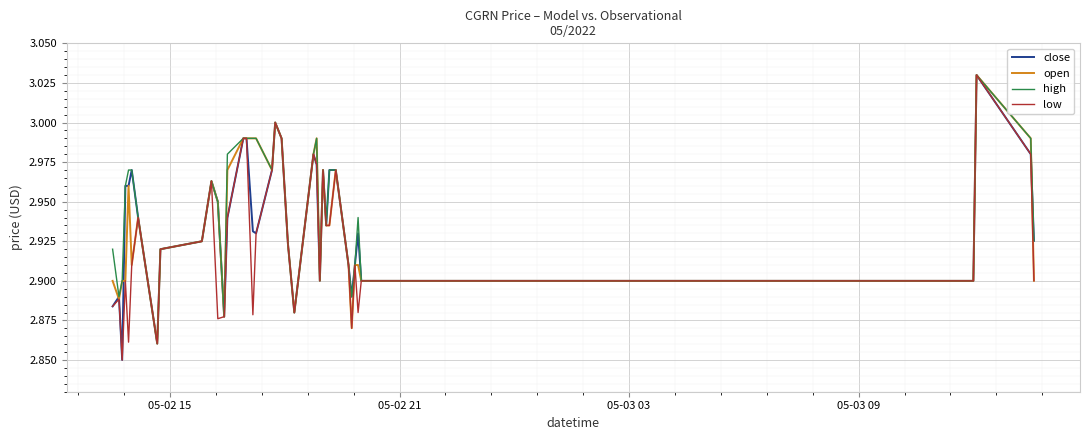

Which series has the largest range (max minus min)?

low